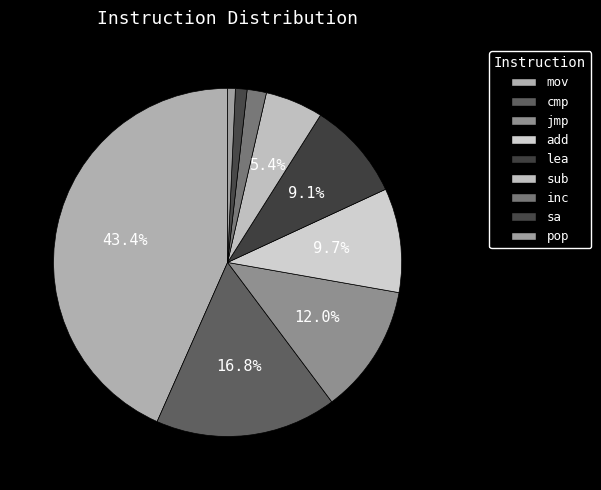

How many segments does this pie chart have?

9